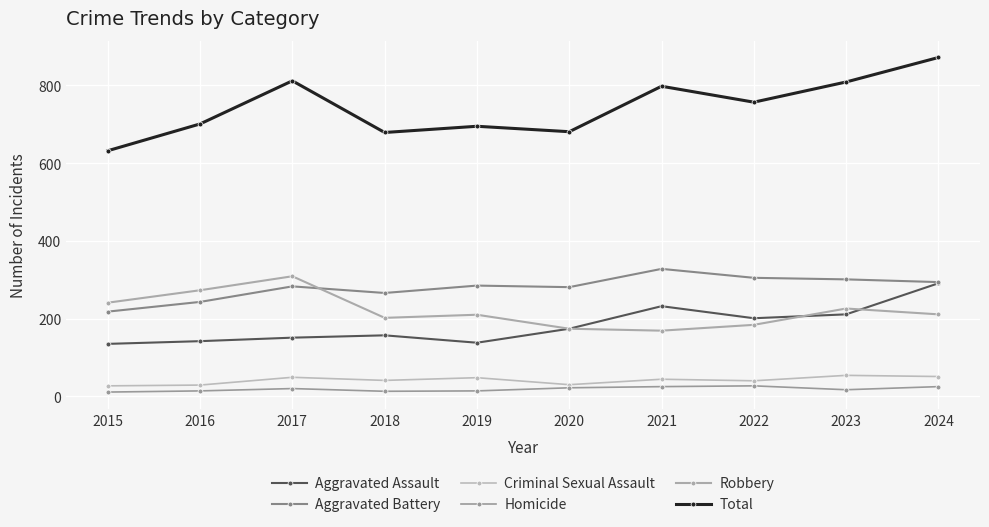

Does the chart display data point markers on the line(s)?

Yes